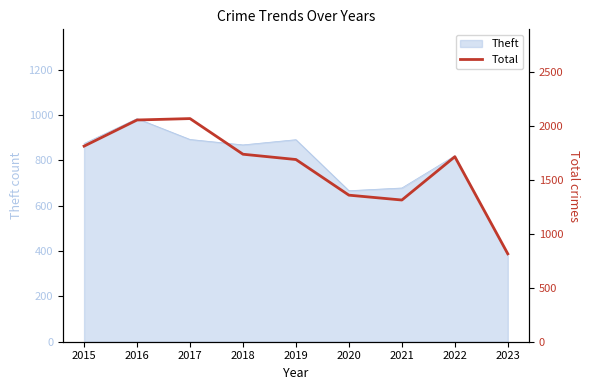

Rank the categories by value from lowest to highest.

2023, 2021, 2020, 2019, 2022, 2018, 2015, 2016, 2017